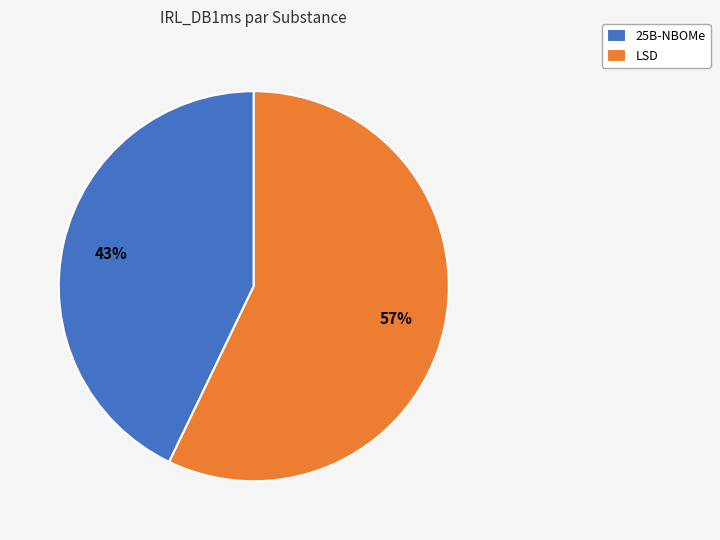

Is it true that 25B-NBOMe is 30% of the pie?

False